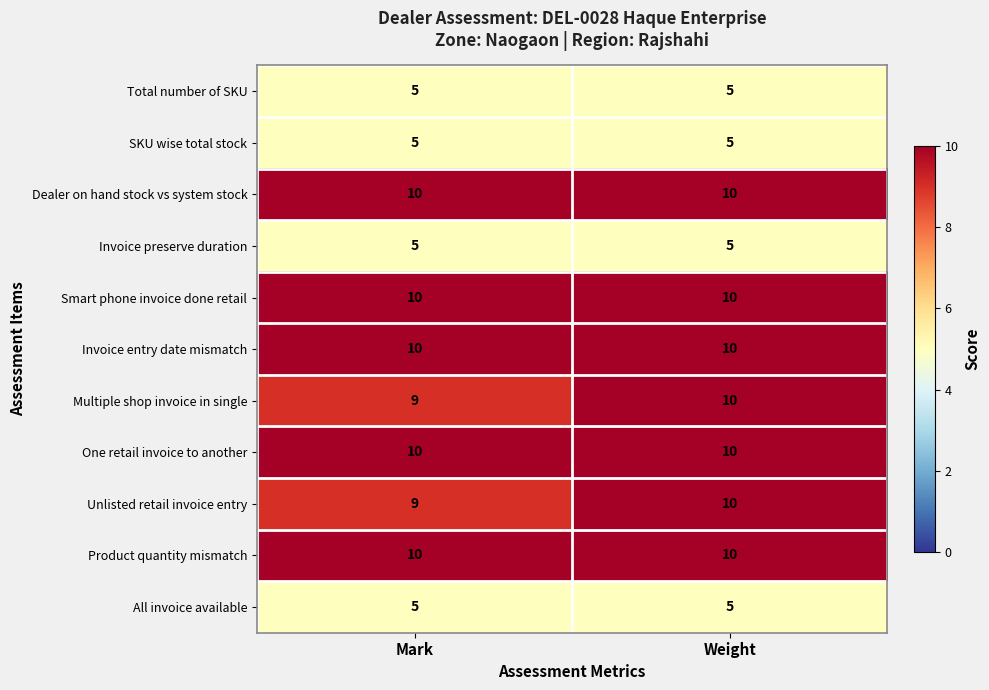

Reading left to right, transcribe all the data shown in this chart.

Total number of SKU: 5	5
SKU wise total stock: 5	5
Dealer on hand stock vs system stock: 10	10
Invoice preserve duration: 5	5
Smart phone invoice done retail: 10	10
Invoice entry date mismatch: 10	10
Multiple shop invoice in single: 9	10
One retail invoice to another: 10	10
Unlisted retail invoice entry: 9	10
Product quantity mismatch: 10	10
All invoice available: 5	5